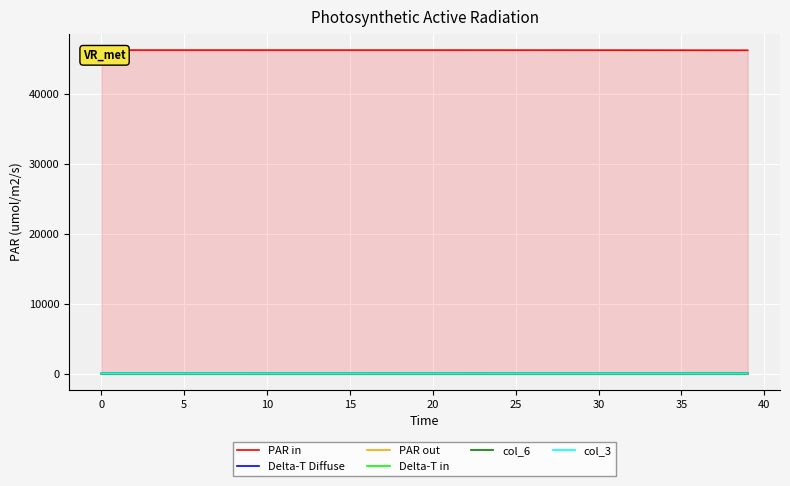

Which series has the largest total across all categories?

PAR in